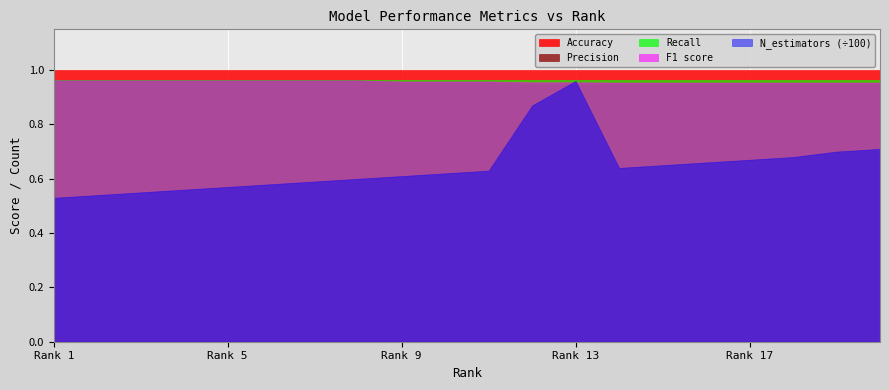

True or false: Accuracy and Recall cross at least once.

False